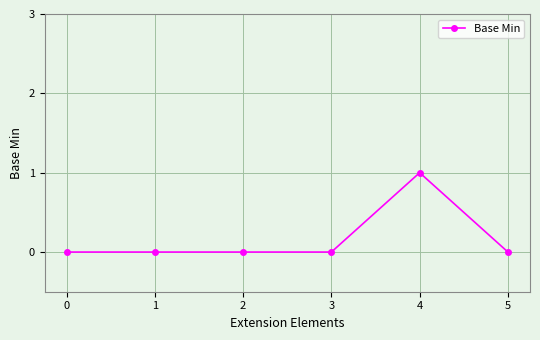

Does the chart have visible grid lines?

Yes